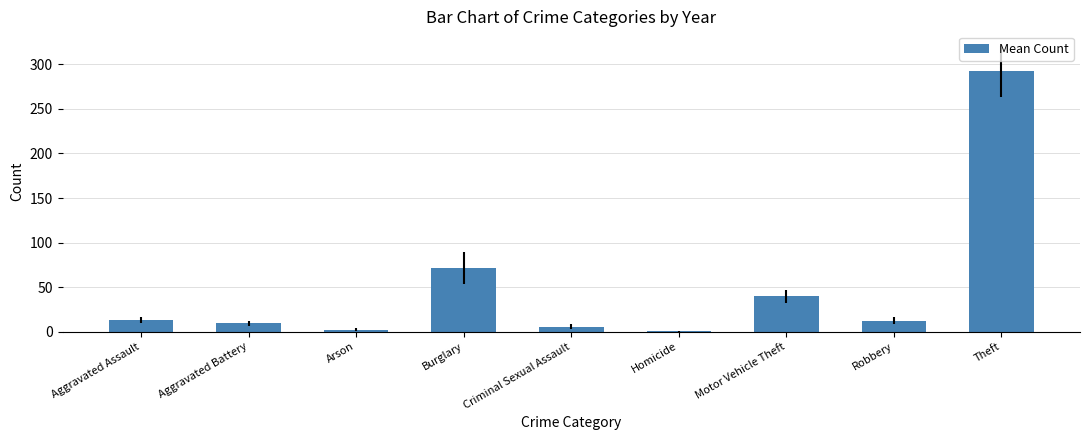

What is the maximum value shown in the chart?

292.3